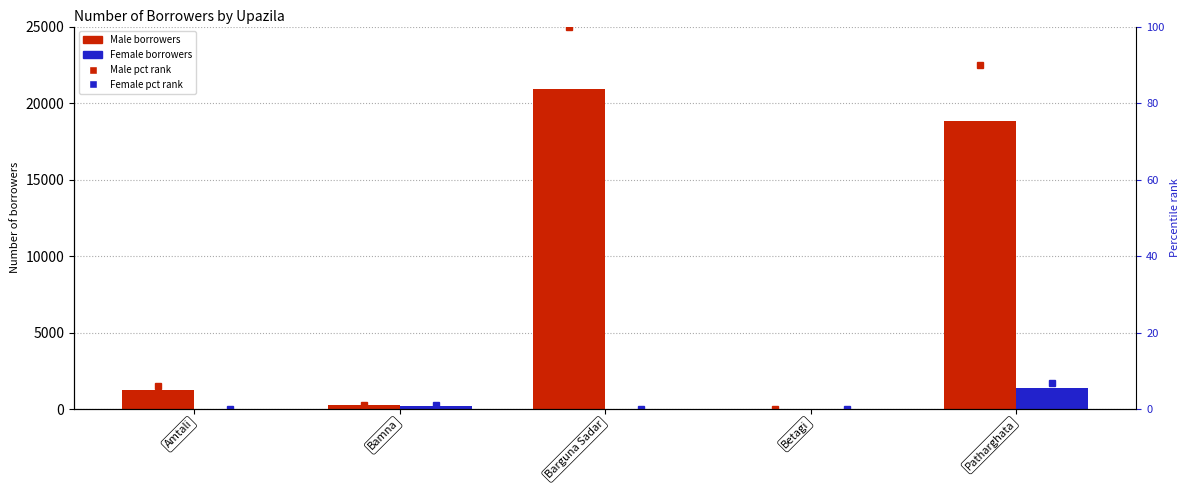

The Male pct rank series shows 1.2 at Bamna. True or false?

True